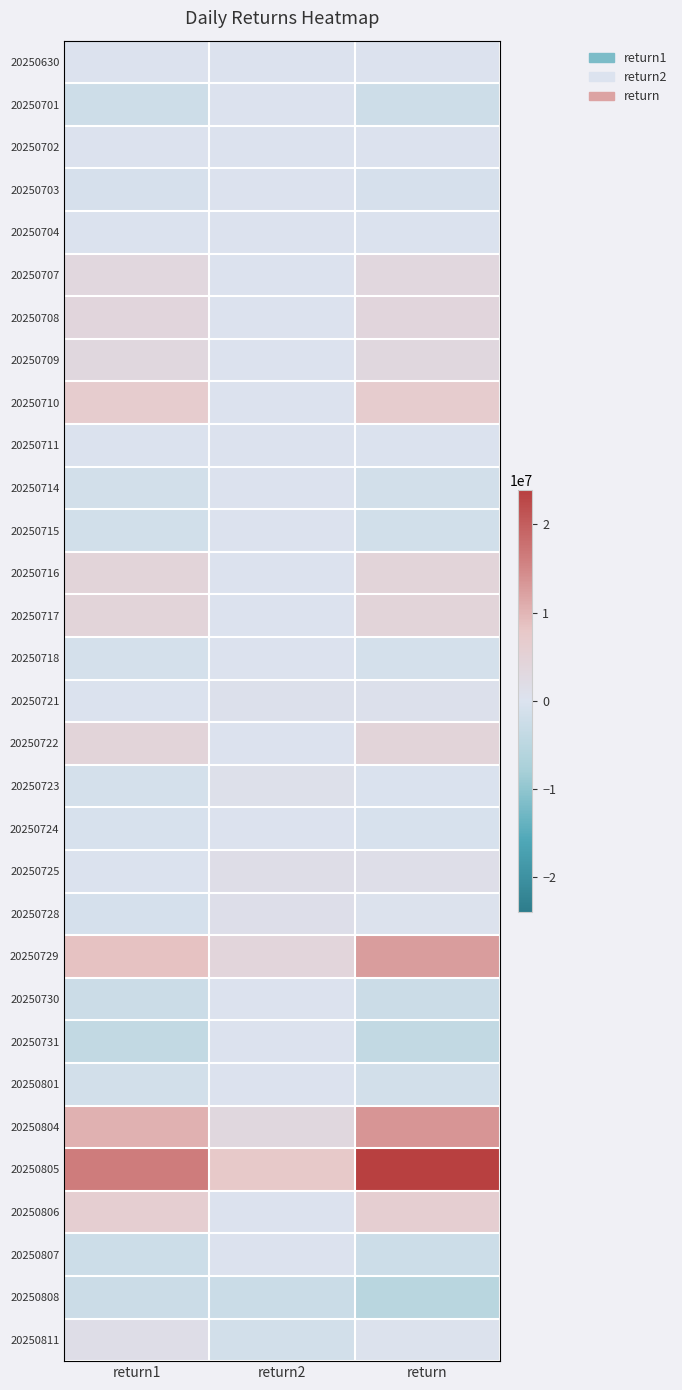

What is the difference between the highest and lowest values at return?

29193172